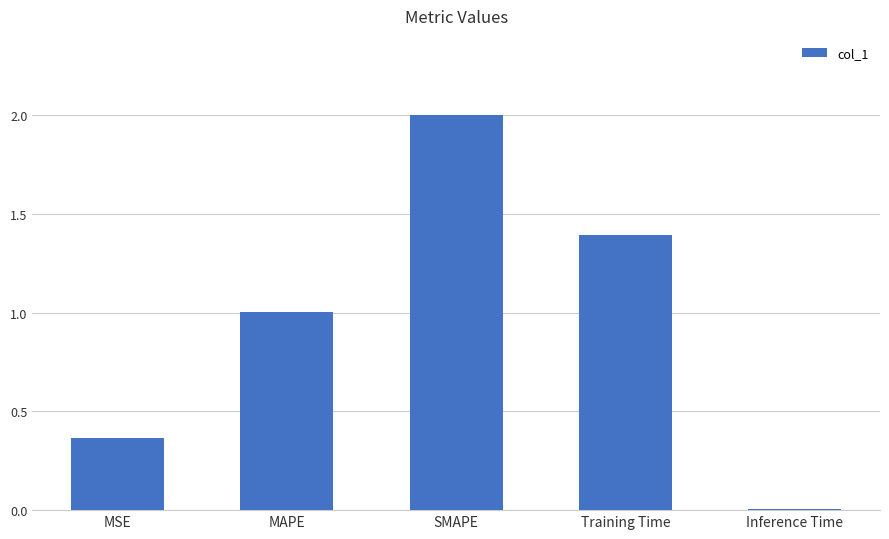

What is the change in value from MSE to Inference Time?

-0.4